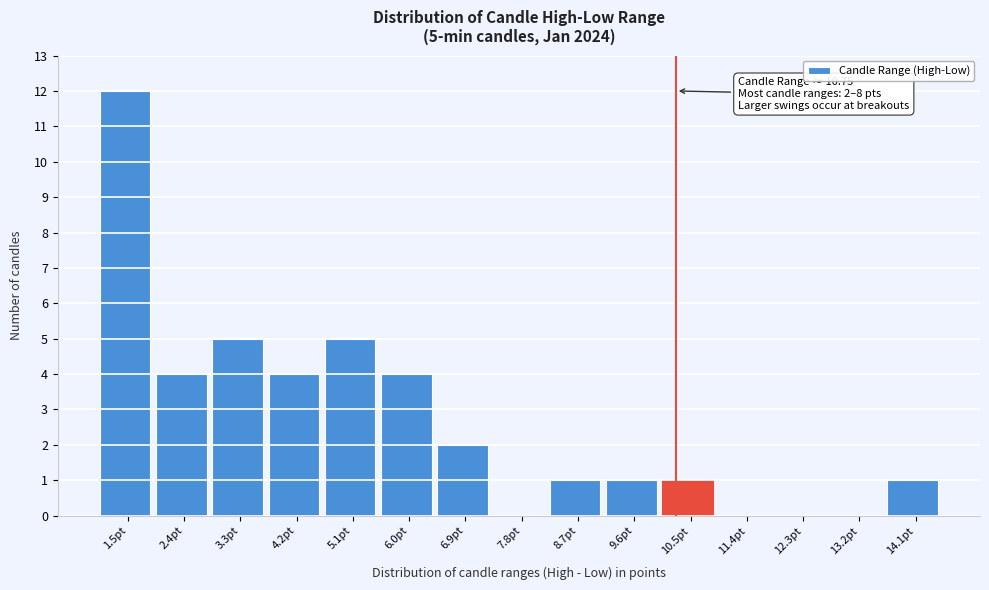

Reading left to right, list all the values displayed in this chart.

1.5pt=12	2.4pt=4	3.3pt=5	4.2pt=4	5.1pt=5	6.0pt=4	6.9pt=2	7.8pt=0	8.7pt=1	9.6pt=1	10.5pt=1	11.4pt=0	12.3pt=0	13.2pt=0	14.1pt=1